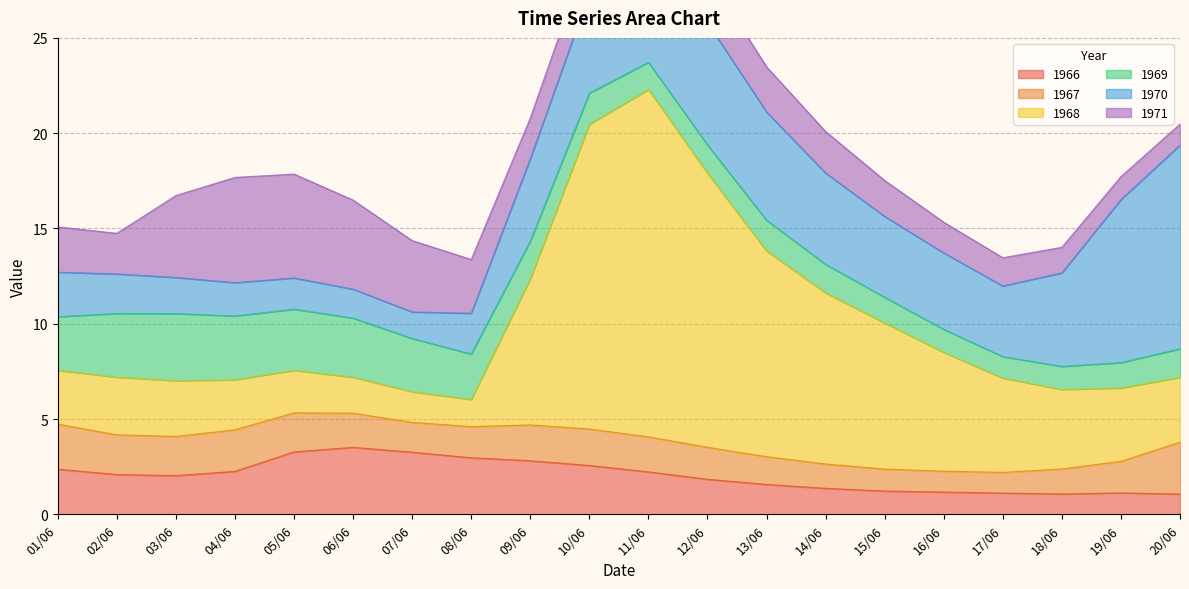

Which series has the largest total across all categories?

1968